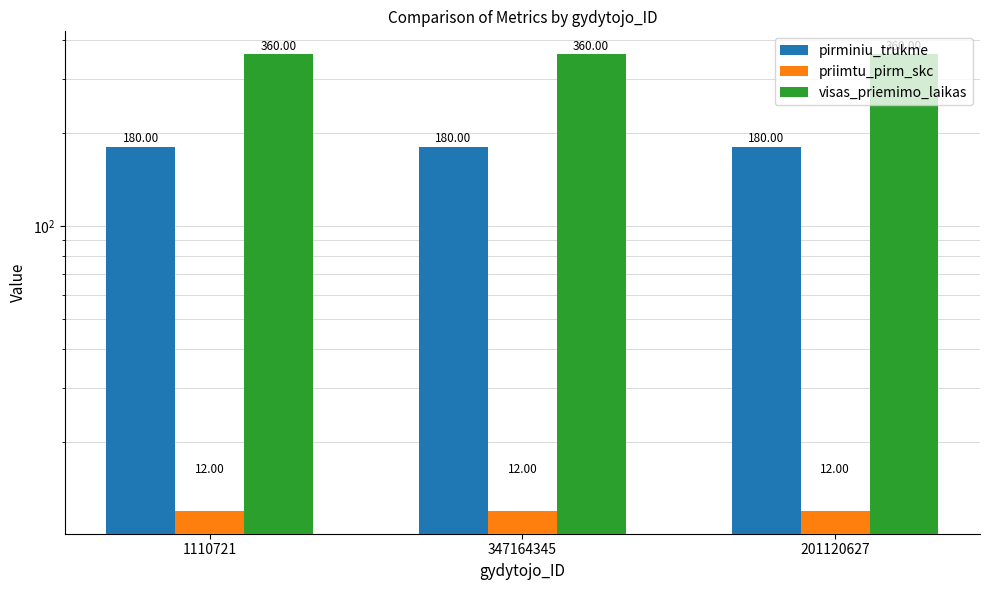

The priimtu_pirm_skc series shows 12 at 201120627. True or false?

True